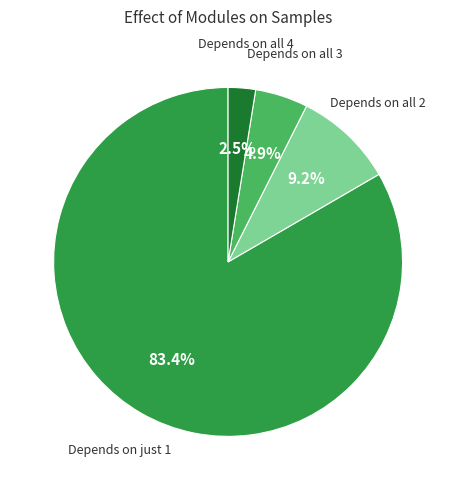

Combined, what portion of the pie is Depends on all 4 and Depends on just 1?

85.9%